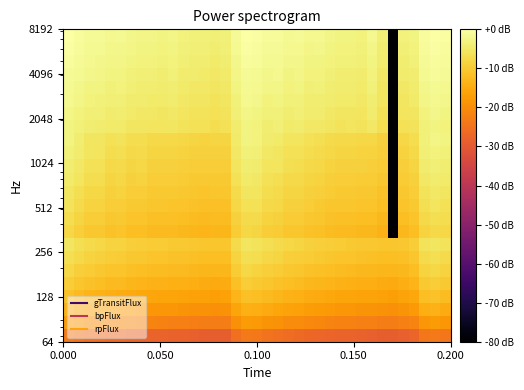

How many categories are shown in the chart?

37